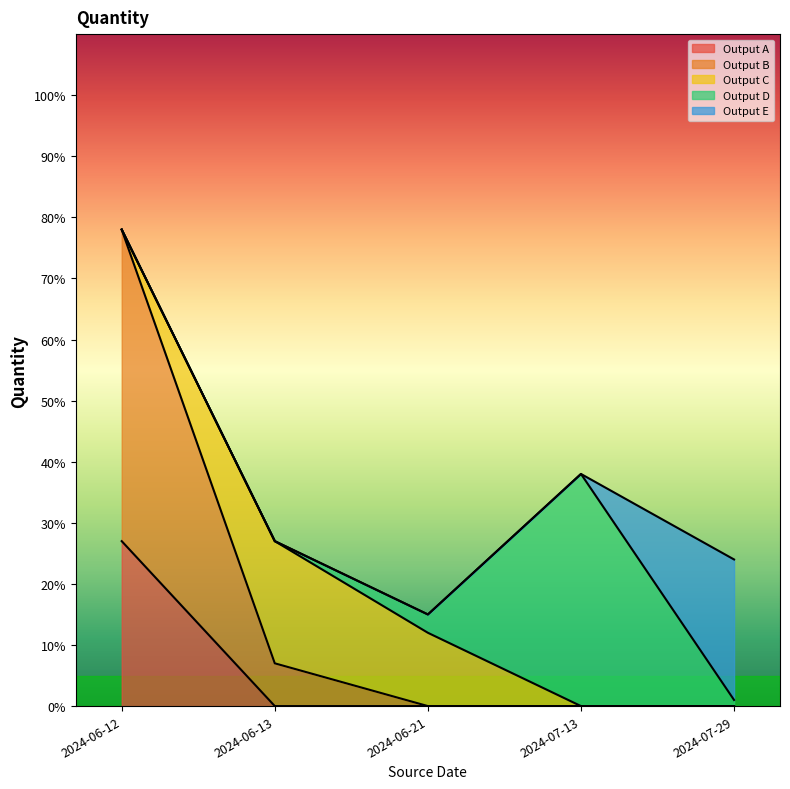

At which category is the sum across all series the highest?

2024-06-12